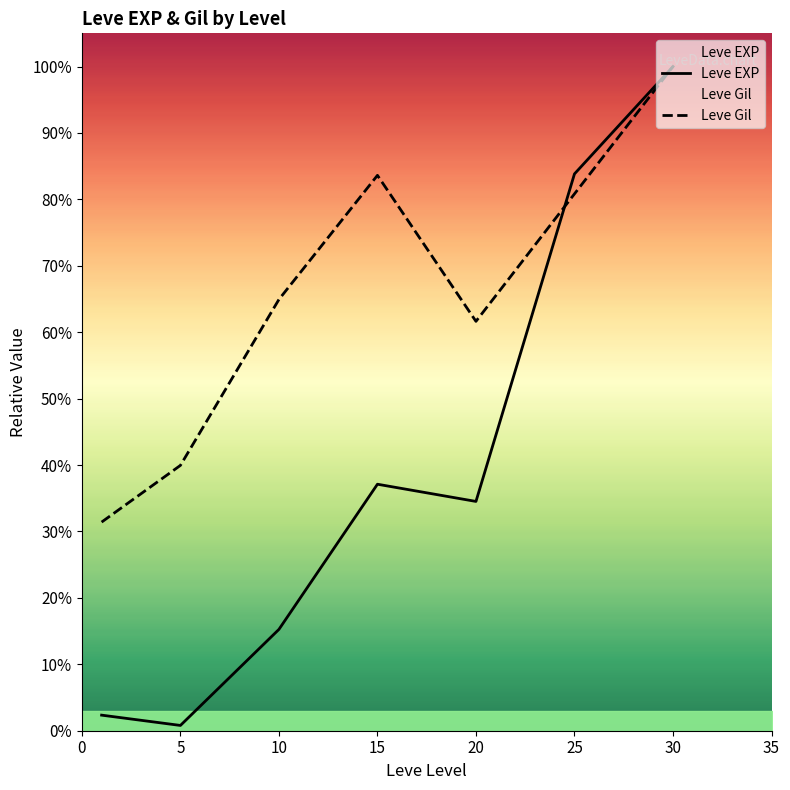

What are all the series names shown in the legend?

Leve EXP, Leve Gil